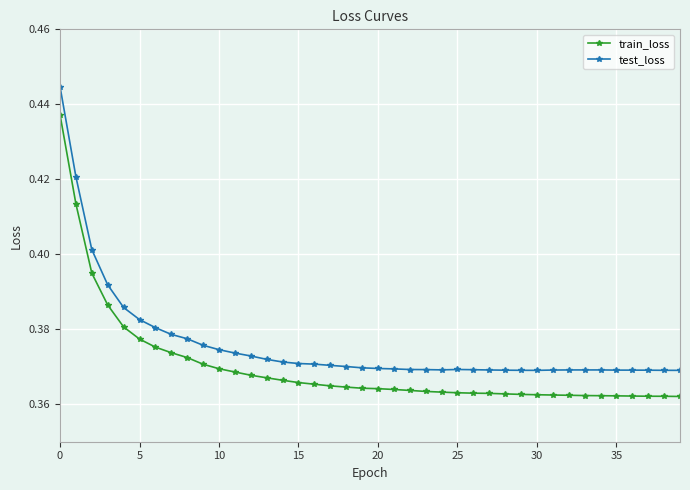

True or false: test_loss and train_loss cross at least once.

False